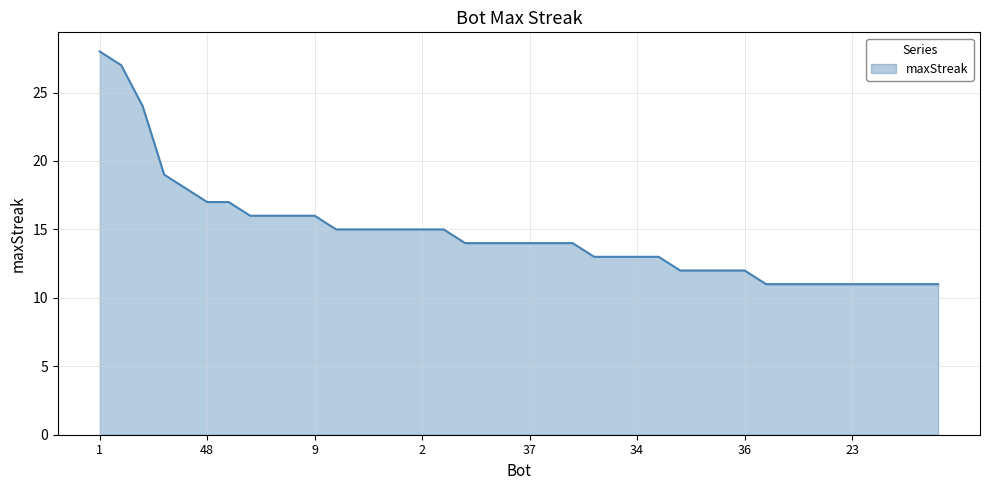

What is the maximum value shown in the chart?

28